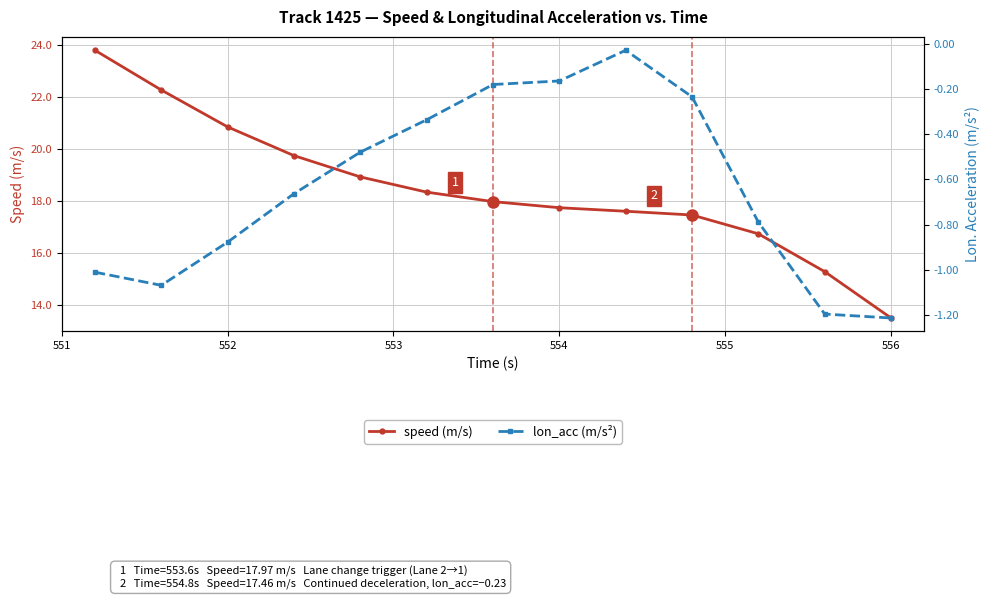

What is the minimum value for speed (m/s)?

13.5